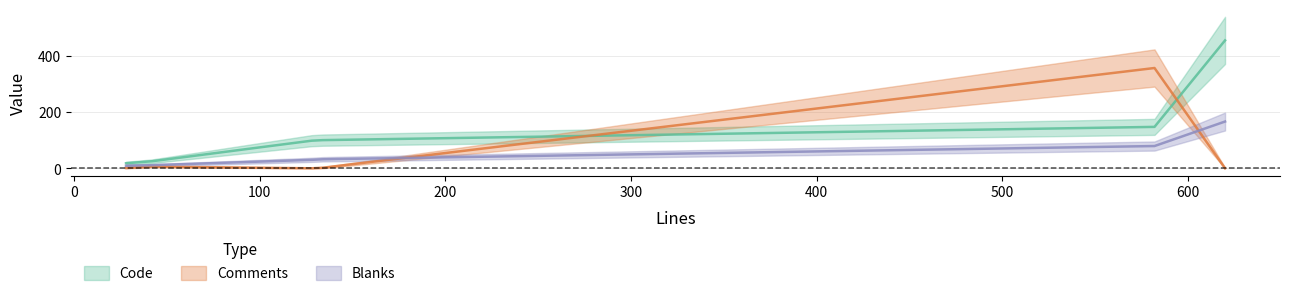

Read the Code value at 128, to the nearest 5.

100